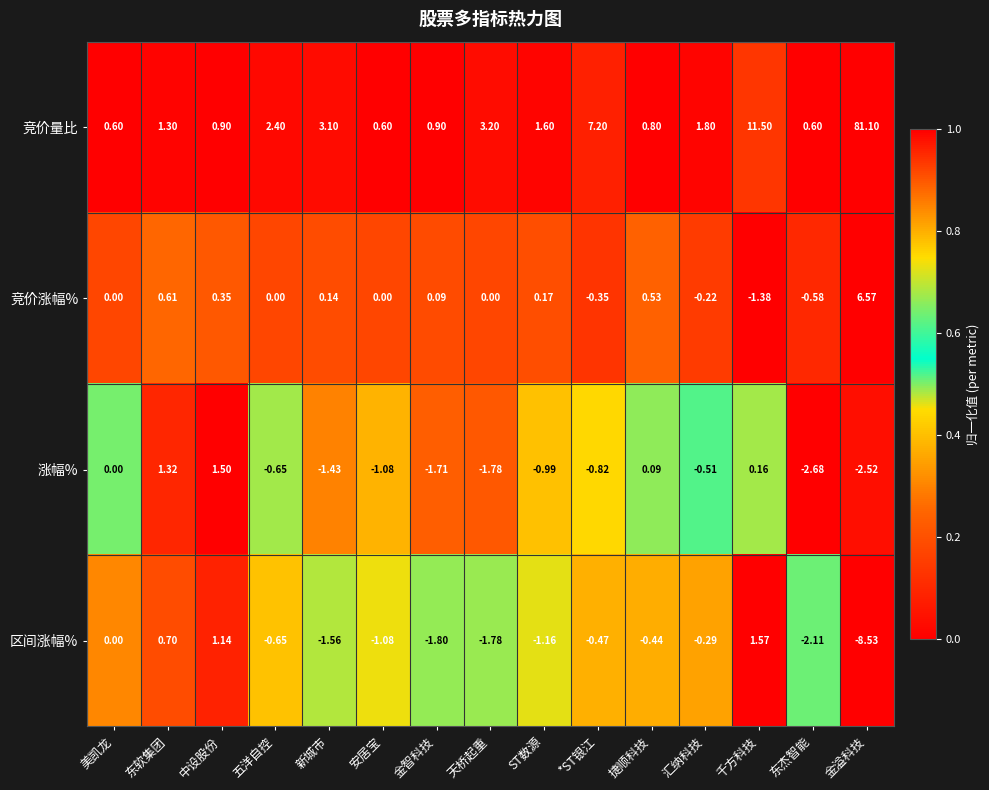

At which label is 竞价涨幅% closest to 2?

东软集团